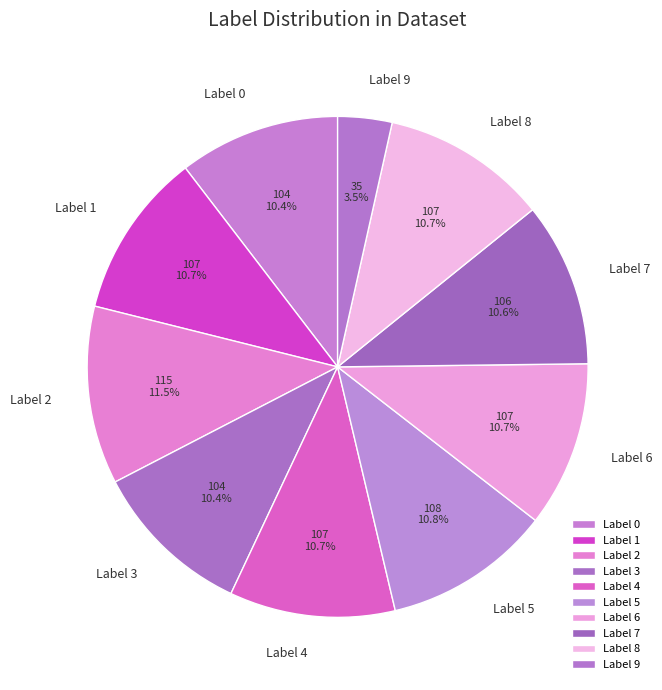

What percentage is NOT represented by Label 1?

89.3%